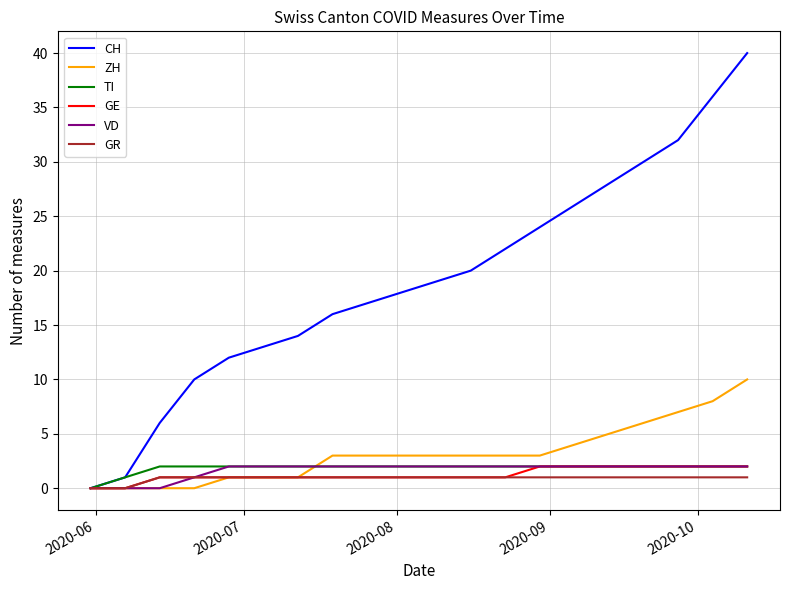

What is the greatest value displayed?

40